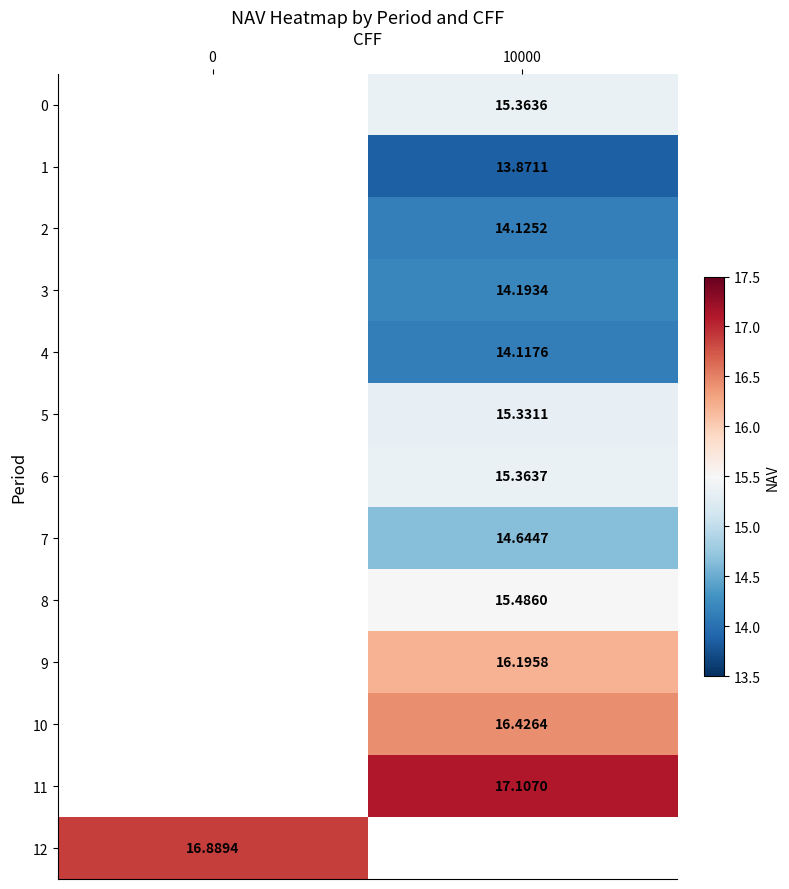

Is it true that 12 equals 24.1 at 0?

False